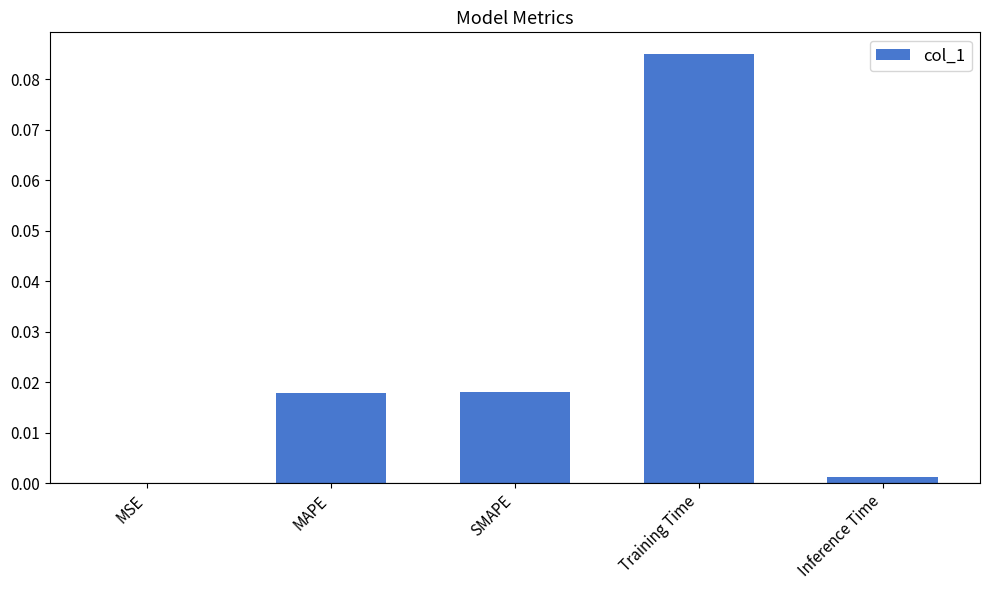

Which category has the highest value across all series?

Training Time